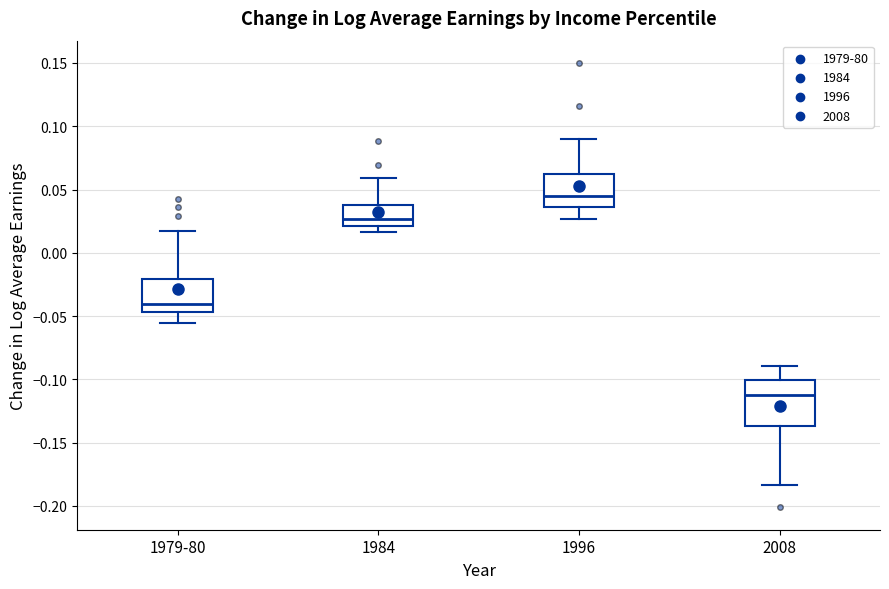

Which box's median line is the lowest?

2008